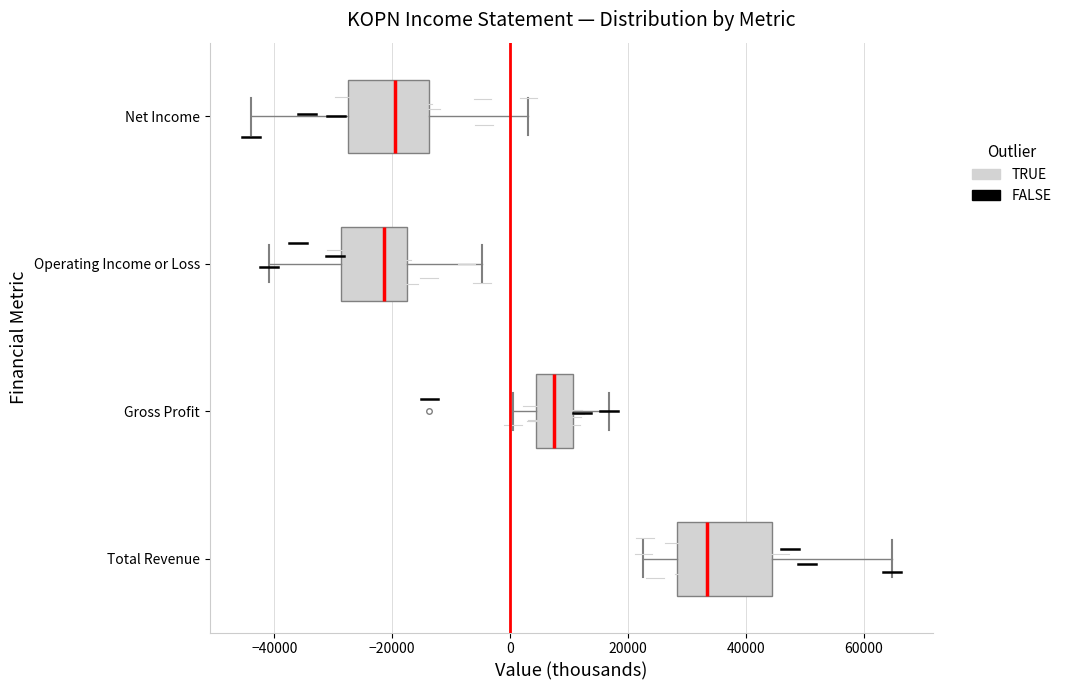

Comparing the boxes themselves (not the whiskers), which one is the widest?

Total Revenue